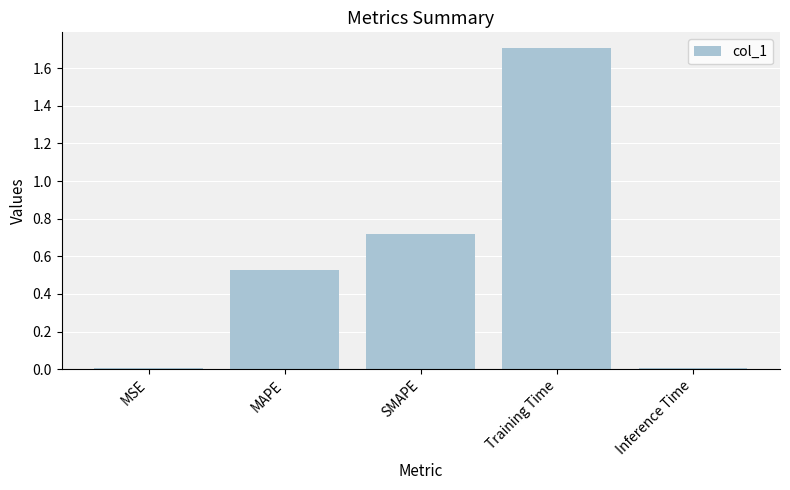

How many bars are there in total?

5